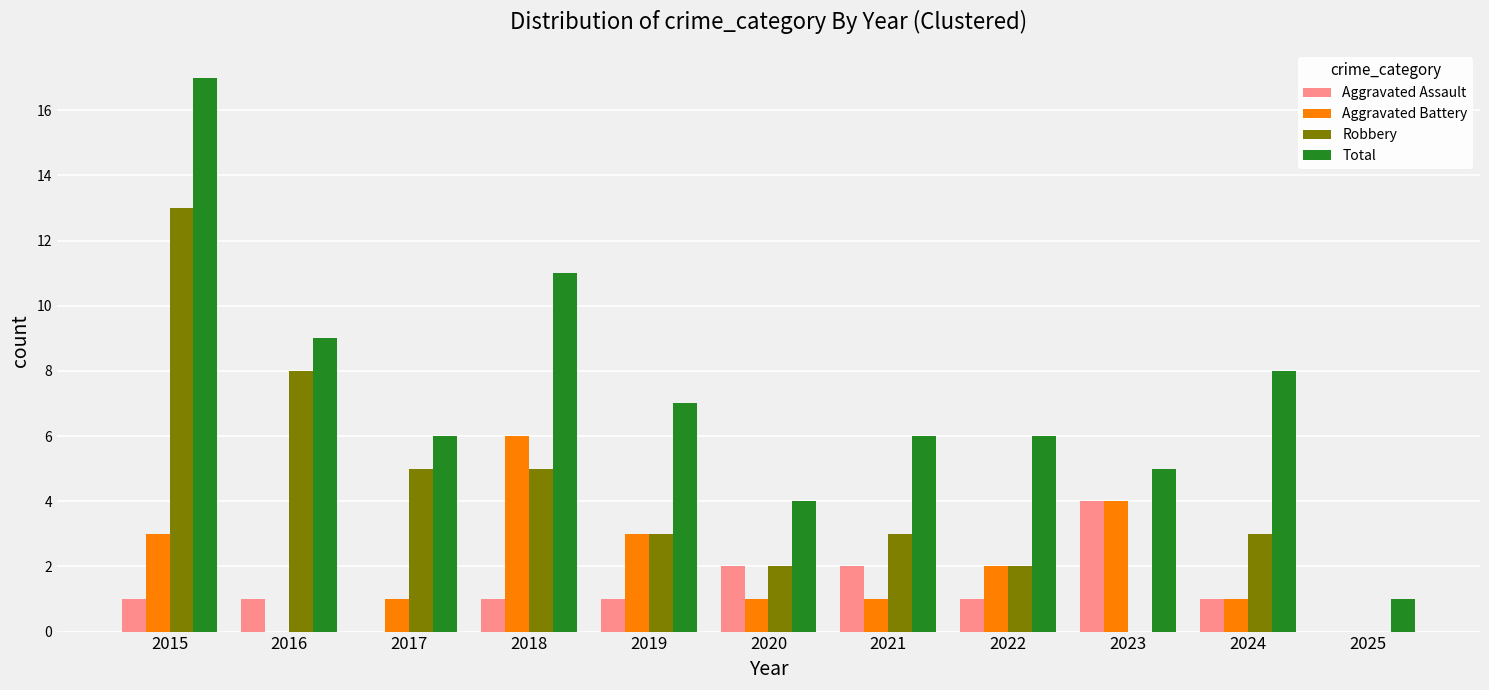

At which category is the sum across all series the highest?

2015